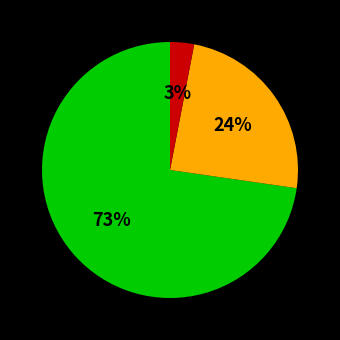

Does any single category account for the majority?

Yes